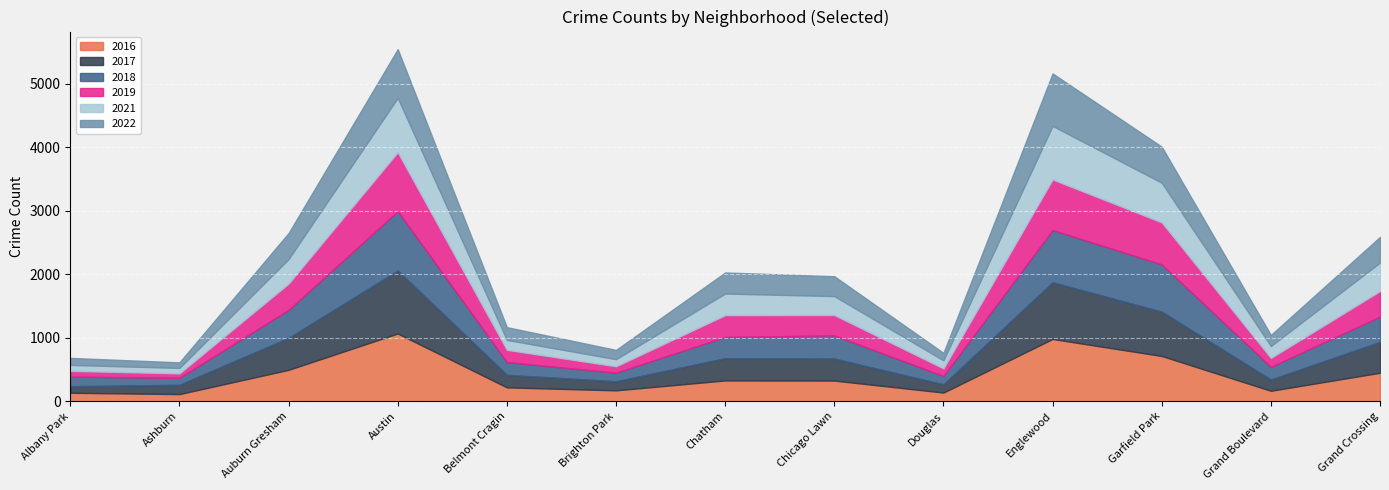

What are all the series names shown in the legend?

2016, 2017, 2018, 2019, 2021, 2022